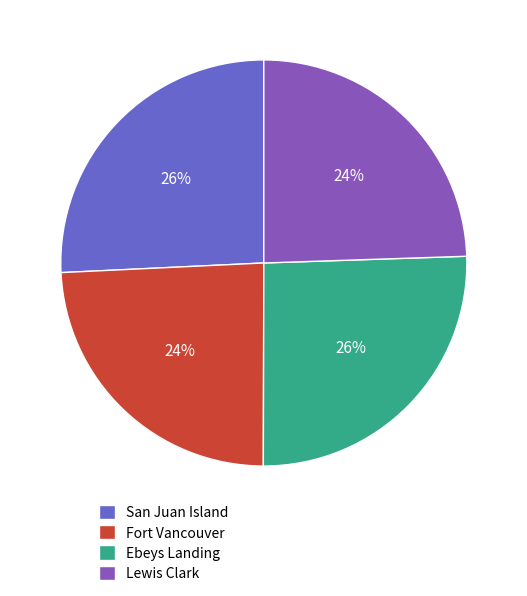

To the nearest percent, what percentage of the pie is Ebeys Landing?

26%